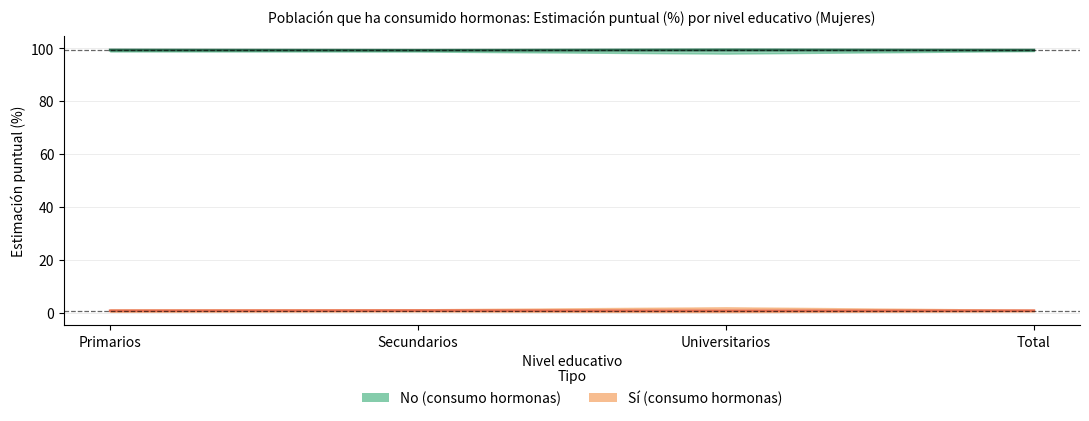

List the labels in order of Sí (consumo hormonas) value, largest first.

Secundarios, Total, Primarios, Universitarios